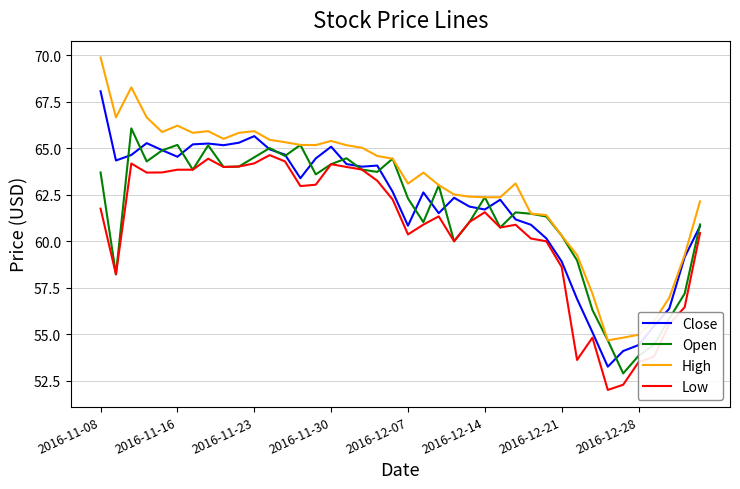

True or false: Close and Open cross at least once.

True